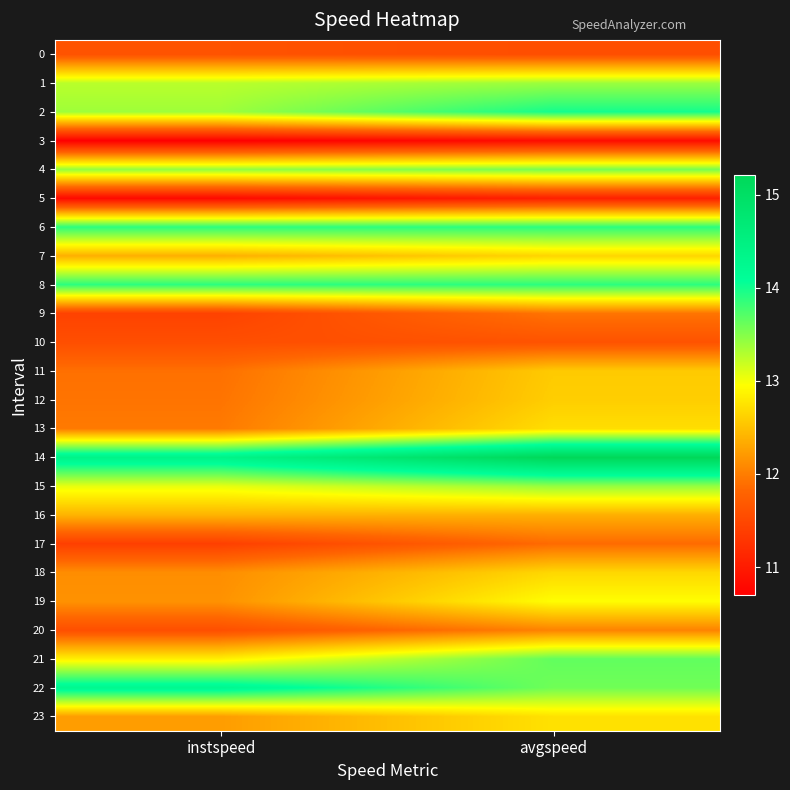

Rank the series by their maximum value, from highest to lowest.

14, 22, 2, 6, 8, 21, 4, 15, 1, 19, 23, 13, 18, 7, 12, 11, 16, 20, 9, 17, 10, 0, 5, 3